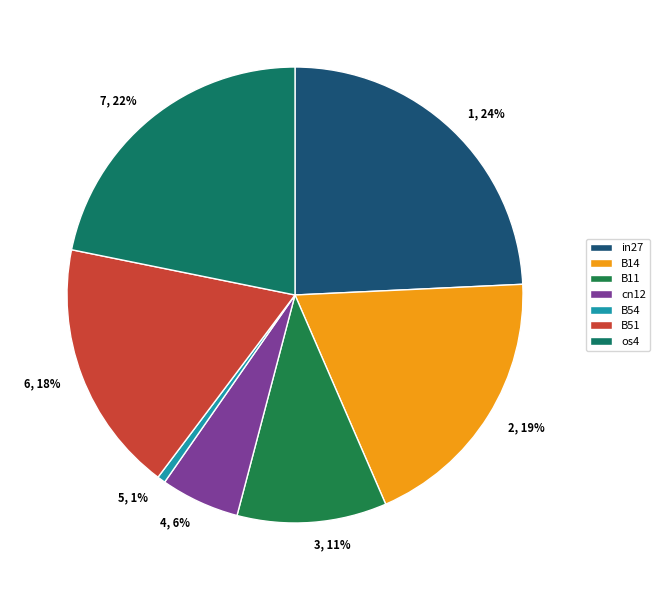

Does any single category account for the majority?

No